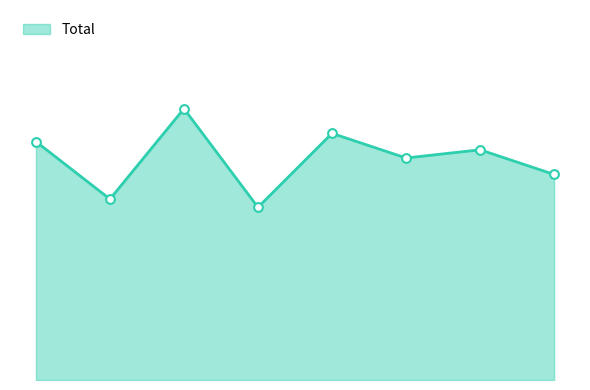

Is this an area chart (filled region under the line)?

Yes